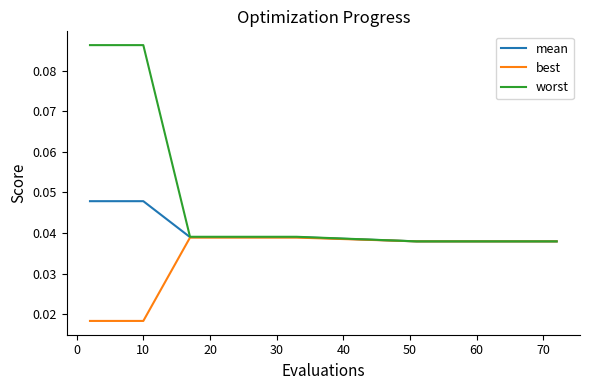

Which series has the widest spread of values?

worst